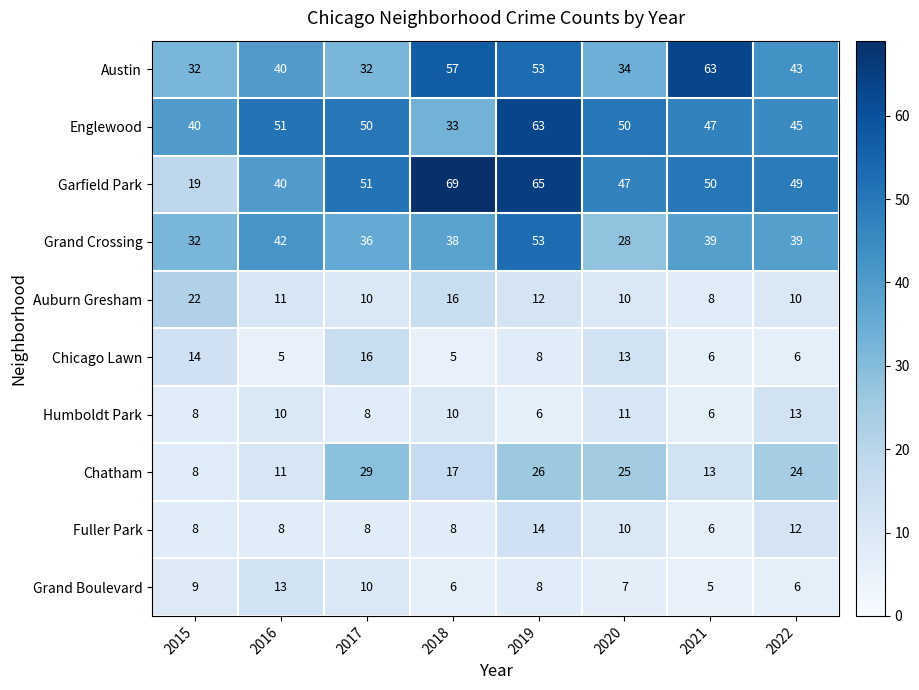

At which category does the chart reach its peak across all series?

2018